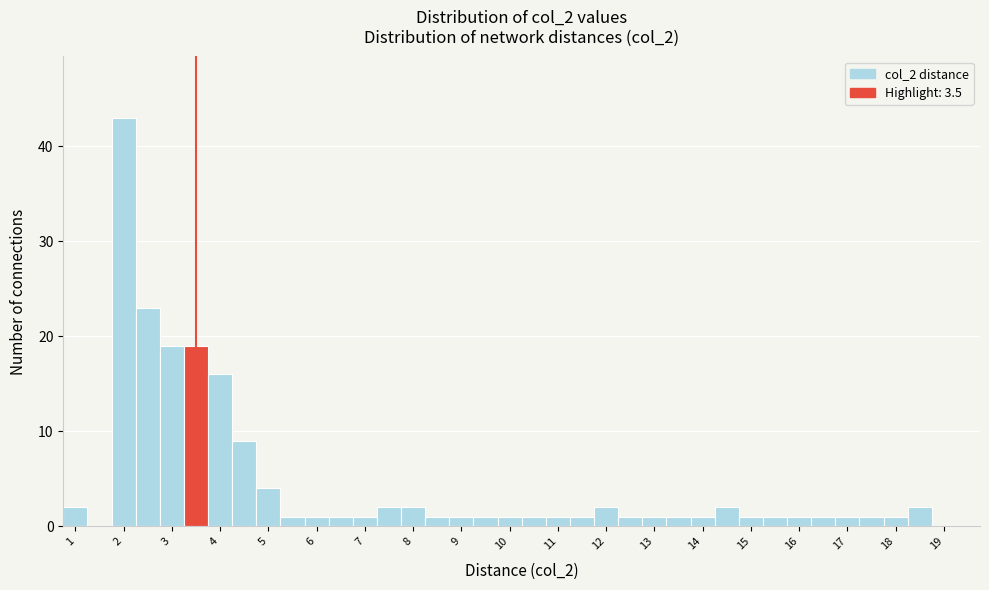

Reading left to right, list every bar in this chart as the range it spans on the x-axis followed by its height. Neither the bar edges nor the heights are printed on the chart, so give them approximately, as read against the axes.

0.75 to 1.25: 2
1.25 to 1.75: 0
1.75 to 2.25: 43
2.25 to 2.75: 23
2.75 to 3.25: 19
3.25 to 3.75: 19
3.75 to 4.25: 16
4.25 to 4.75: 9
4.75 to 5.25: 4
5.25 to 5.75: 1
5.75 to 6.25: 1
6.25 to 6.75: 1
6.75 to 7.25: 1
7.25 to 7.75: 2
7.75 to 8.25: 2
8.25 to 8.75: 1
8.75 to 9.25: 1
9.25 to 9.75: 1
9.75 to 10.25: 1
10.25 to 10.75: 1
10.75 to 11.25: 1
11.25 to 11.75: 1
11.75 to 12.25: 2
12.25 to 12.75: 1
12.75 to 13.25: 1
13.25 to 13.75: 1
13.75 to 14.25: 1
14.25 to 14.75: 2
14.75 to 15.25: 1
15.25 to 15.75: 1
15.75 to 16.25: 1
16.25 to 16.75: 1
16.75 to 17.25: 1
17.25 to 17.75: 1
17.75 to 18.25: 1
18.25 to 18.75: 2
18.75 to 19.25: 0
19.25 to 19.75: 0